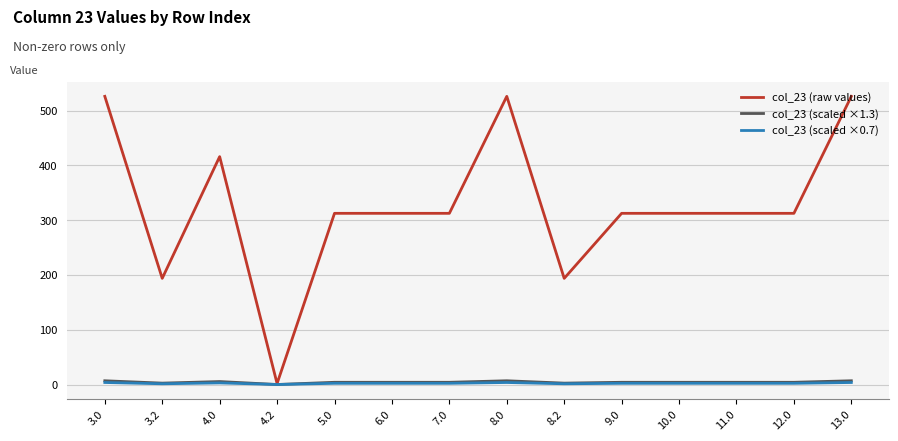

The value of col_23 (raw values) at 7.0 is 99.3. True or false?

False